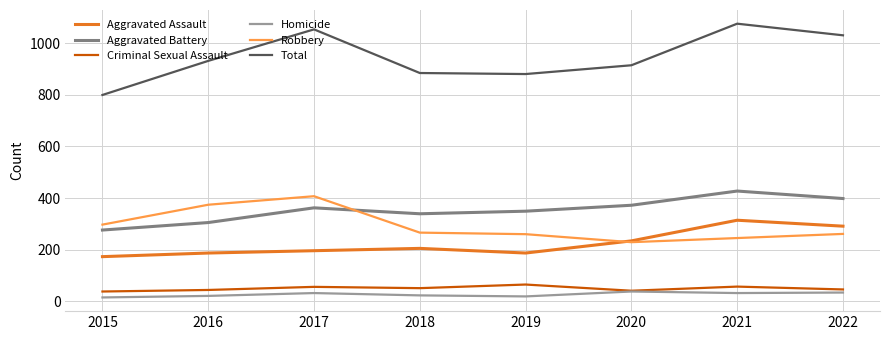

What is the average value of the Aggravated Assault series?

223